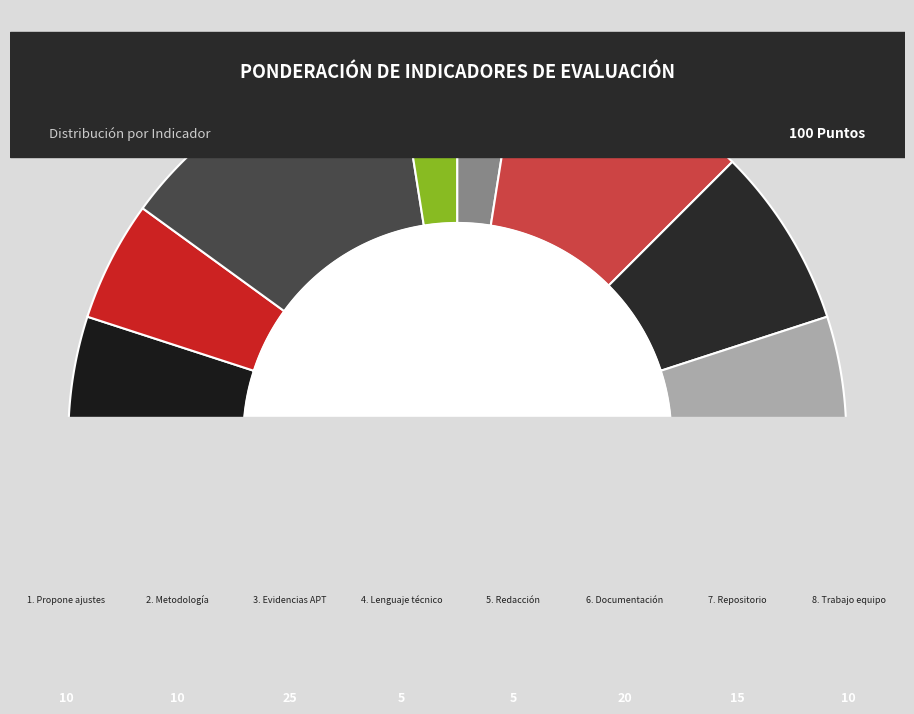

What percentage is the 7. Evidencias en repositorio slice, to the nearest percent?

15%